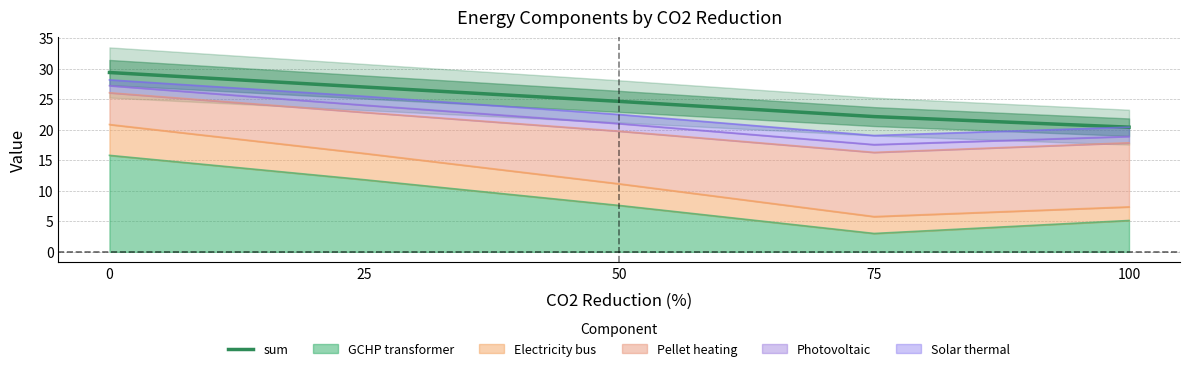

What is the change in value from 25 to 100?

-6.6